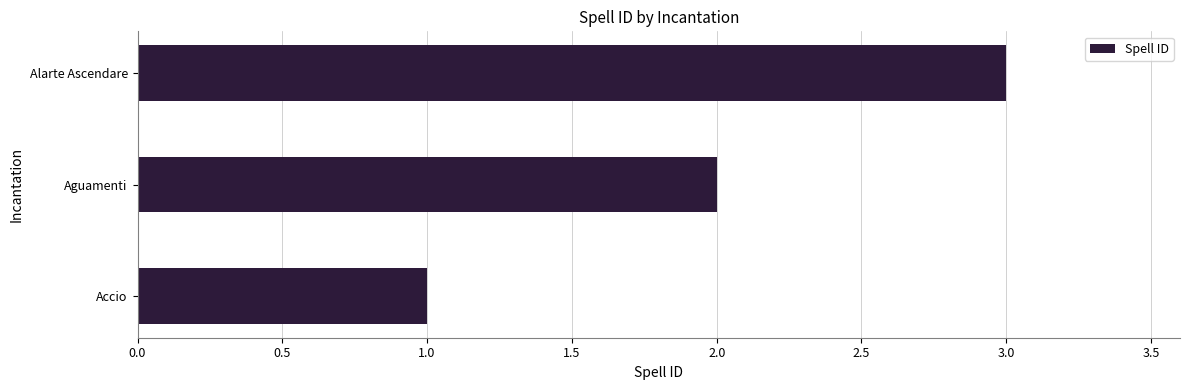

How many series are shown in this chart?

1